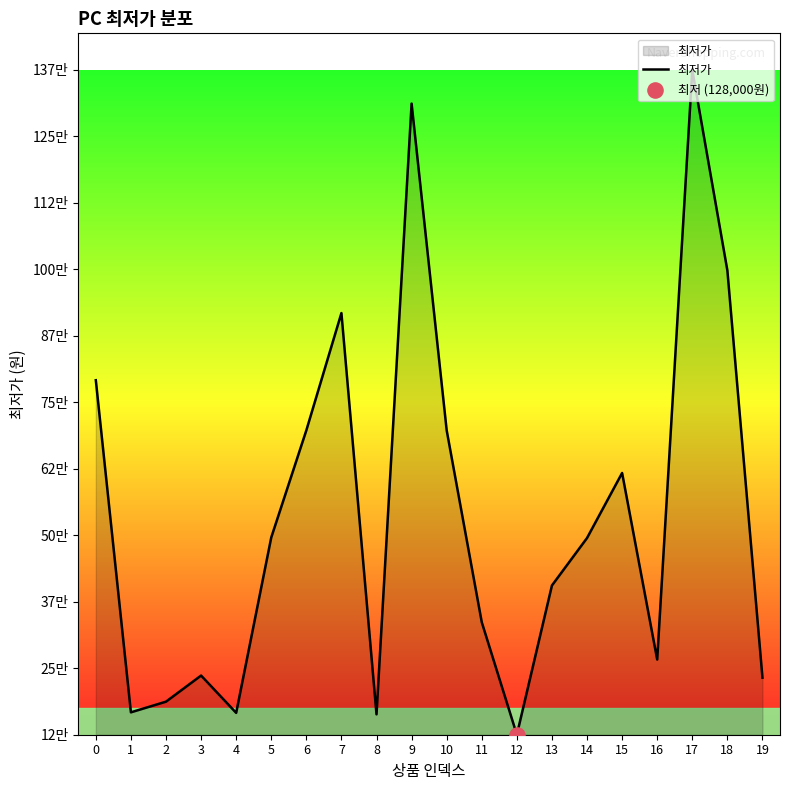

What is the ratio of the value at 19 to the value at 7?

0.3